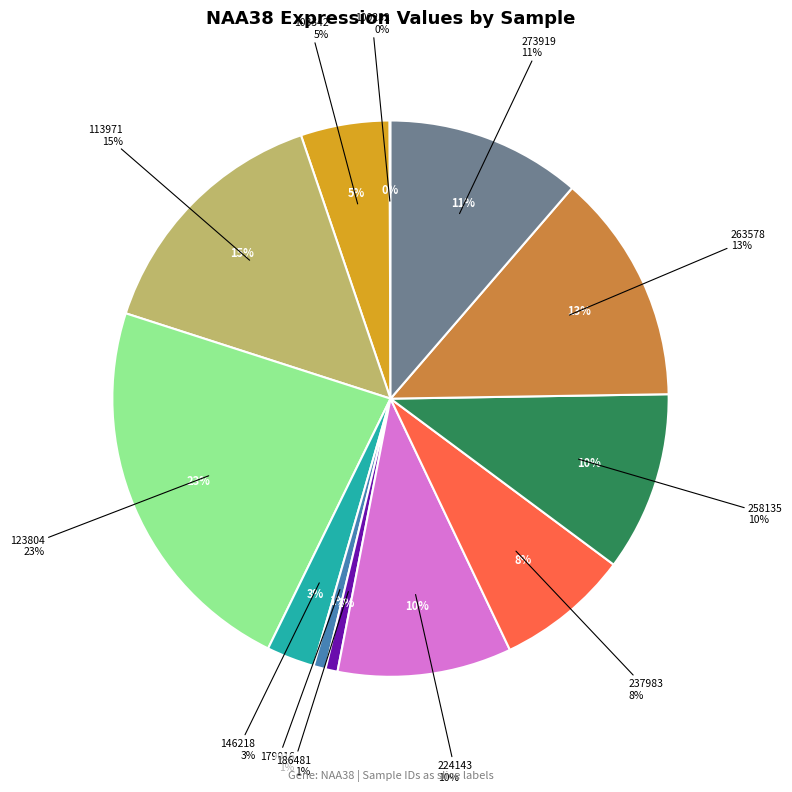

How many slices are in this pie chart?

12